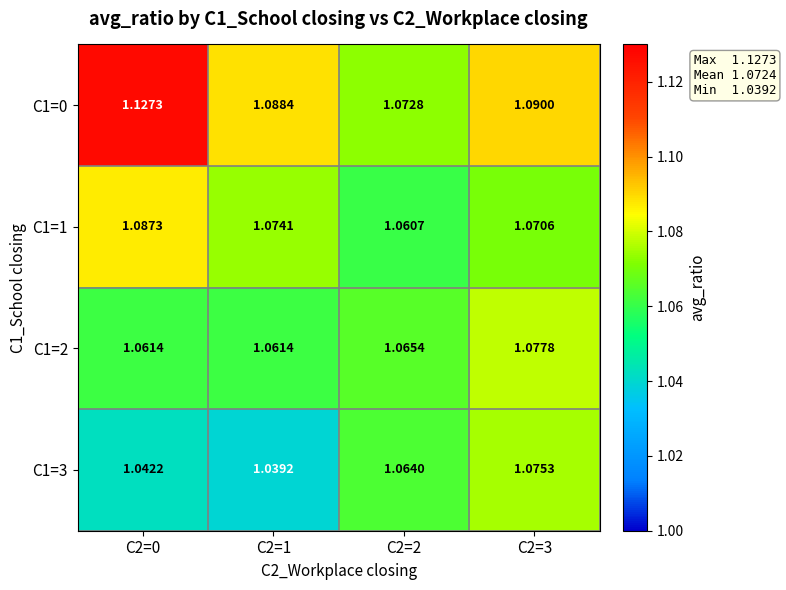

Is the value of C1=2 at C2=2 greater than the value of C1=0 at C2=1?

No